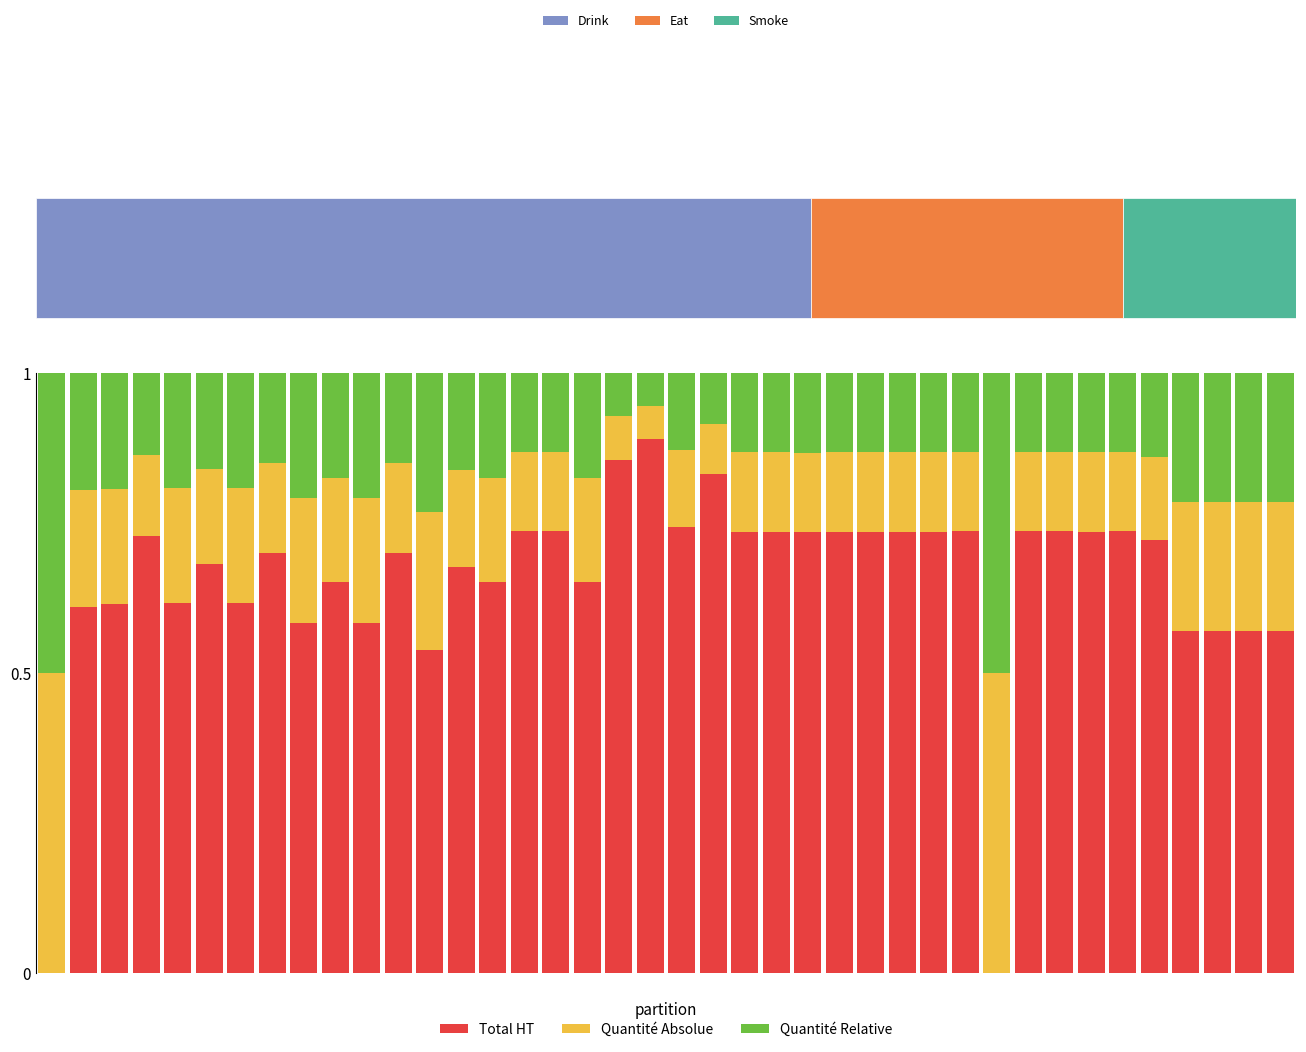

What is the minimum value for Quantité Absolue?

0.1